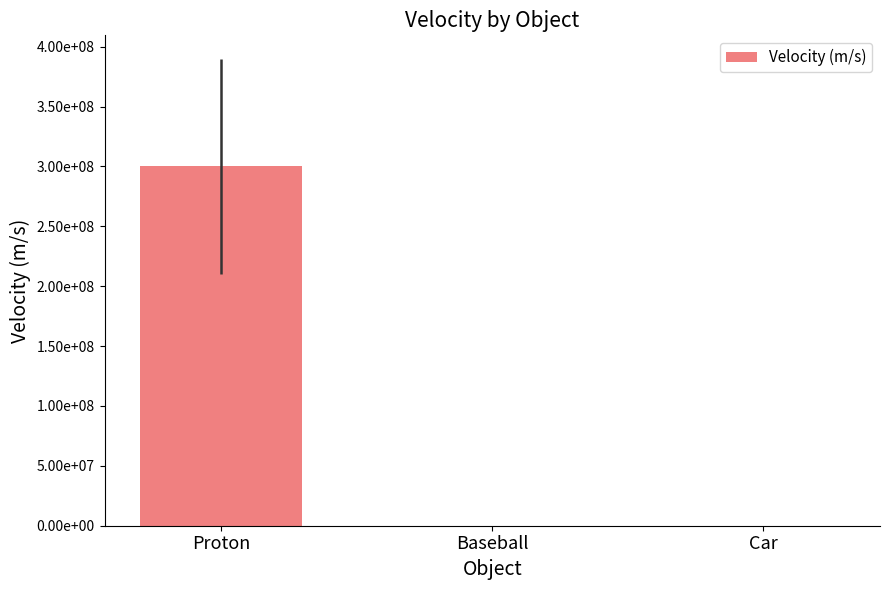

What is the change in value from Proton to Car?

-299999950